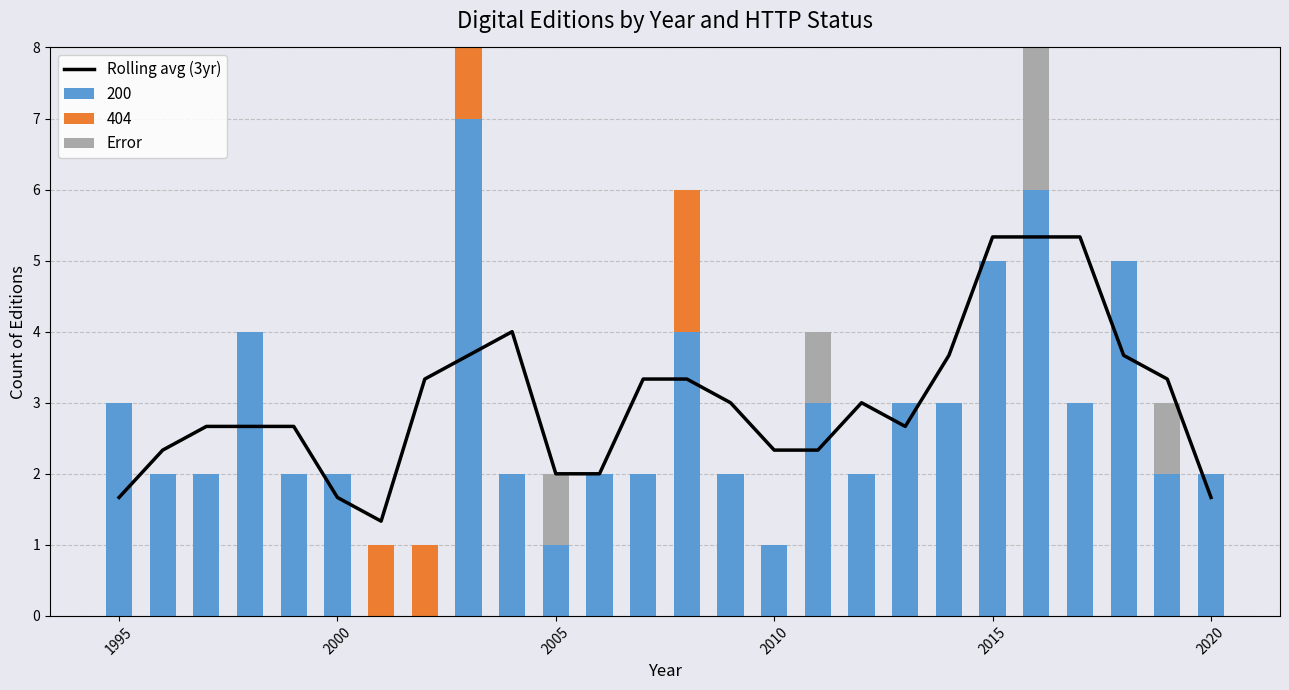

What is the maximum value for 200?

7